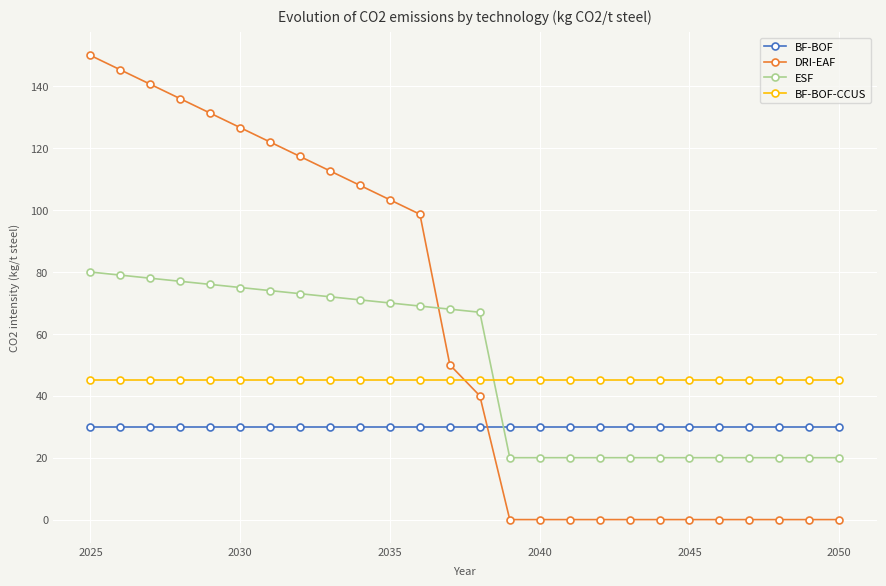

What is the value of the BF-BOF point at the 22nd from the left?

30.0